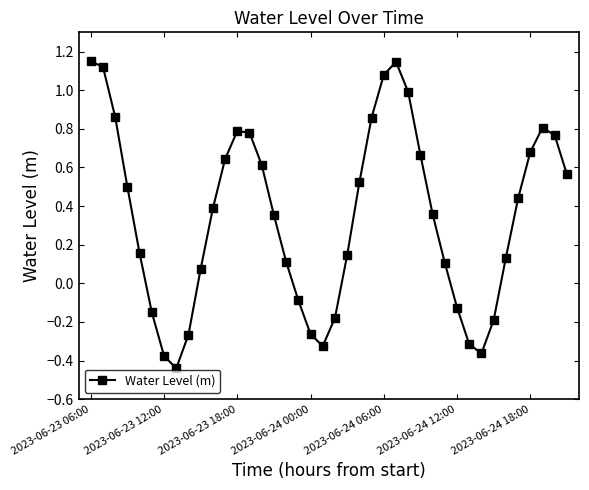

How many interior local valleys (lower than both neighbors) does the data have?

3